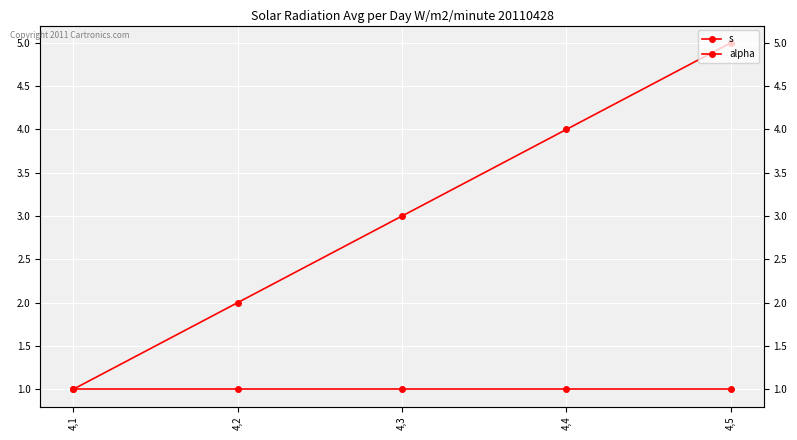

Rank the series by their average value, from lowest to highest.

alpha, s